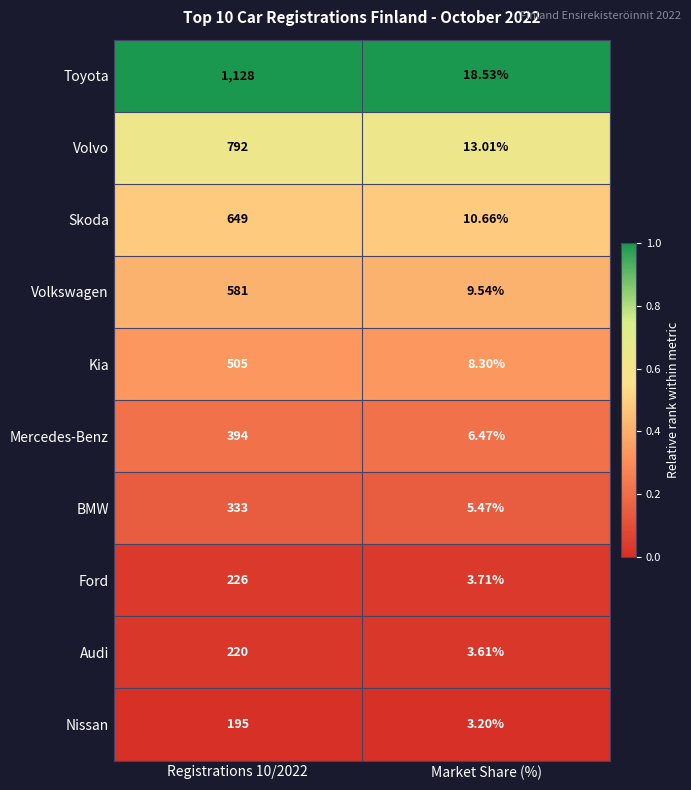

List the series in order of their peak value, highest first.

Toyota, Volvo, Skoda, Volkswagen, Kia, Mercedes-Benz, BMW, Ford, Audi, Nissan